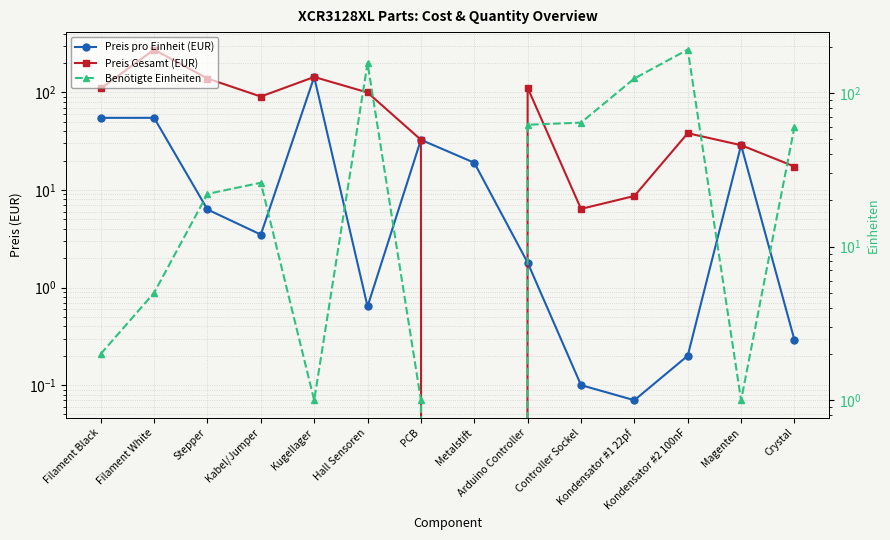

Reading left to right, transcribe all the data shown in this chart.

Preis pro Einheit (EUR): Filament Black=54.9	Filament White=54.9	Stepper=6.3	Kabel/Jumper=3.5	Kugellager=144.0	Hall Sensoren=0.6	PCB=32.7	Metalstift=19.0	Arduino Controller=1.8	Controller Sockel=0.1	Kondensator #1 22pf=0.1	Kondensator #2 100nF=0.2	Magenten=28.8	Crystal=0.3
Preis Gesamt (EUR): Filament Black=109.8	Filament White=274.5	Stepper=138.8	Kabel/Jumper=90.7	Kugellager=144.0	Hall Sensoren=99.8	PCB=32.7	Metalstift=0.0	Arduino Controller=111.6	Controller Sockel=6.4	Kondensator #1 22pf=8.7	Kondensator #2 100nF=38.2	Magenten=28.8	Crystal=17.4
Benötigte Einheiten: Filament Black=2.0	Filament White=5.0	Stepper=22.0	Kabel/Jumper=26.0	Kugellager=1.0	Hall Sensoren=156.0	PCB=1.0	Metalstift=0.0	Arduino Controller=62.0	Controller Sockel=64.0	Kondensator #1 22pf=124.0	Kondensator #2 100nF=191.0	Magenten=1.0	Crystal=60.0